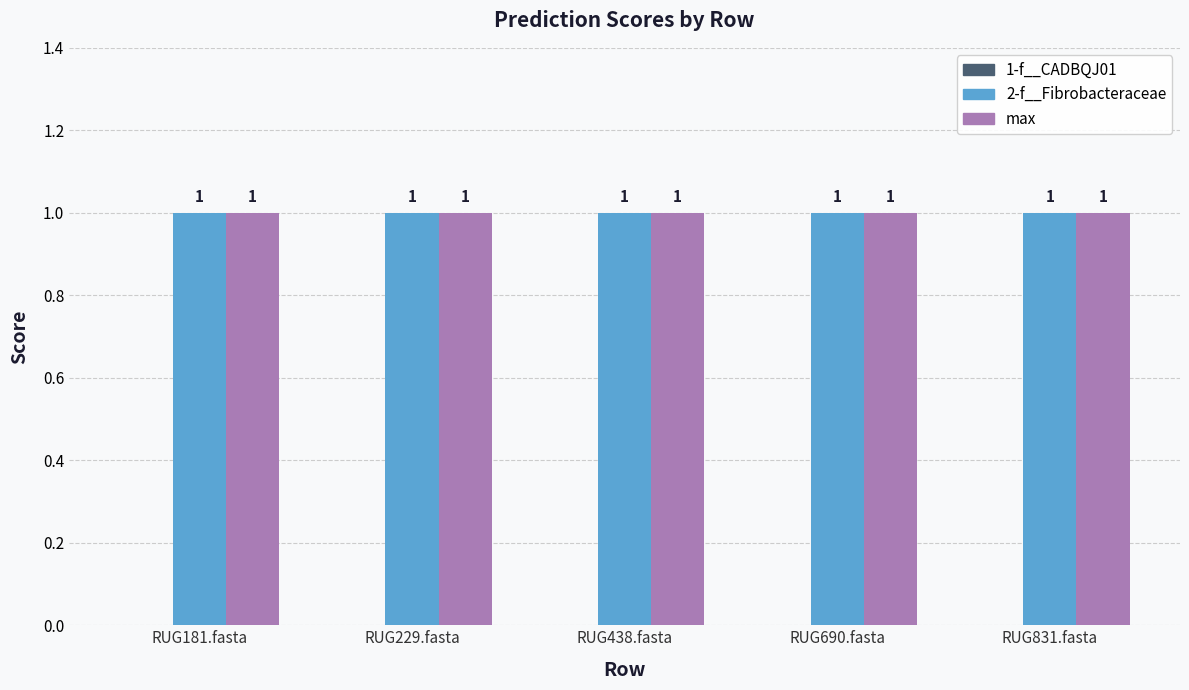

What position from the left is RUG690.fasta?

4